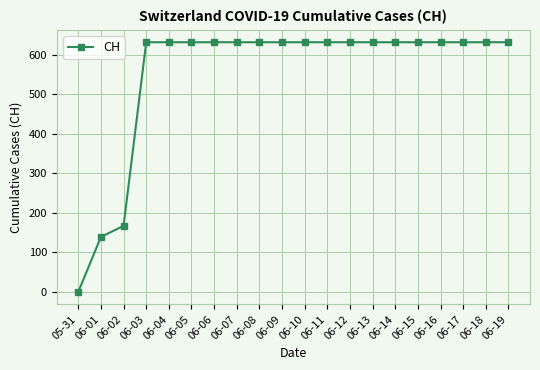

Between 06-01 and 06-07, which is larger?

06-07